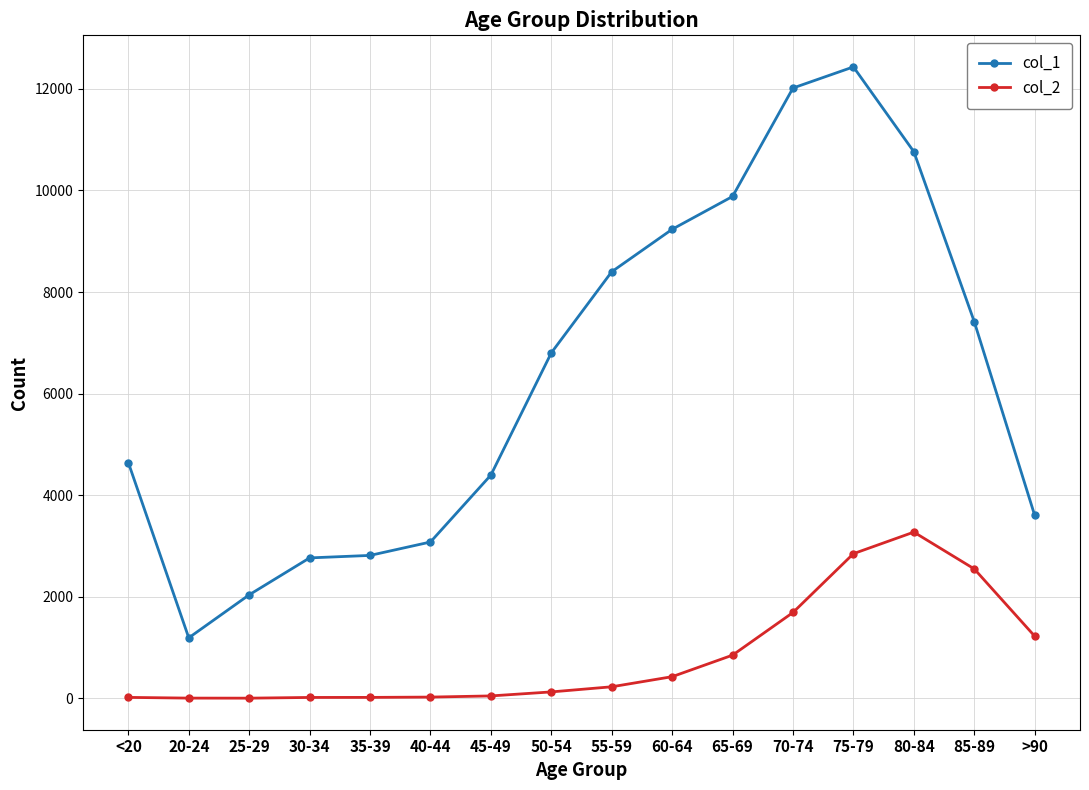

What is the label of the 8th point from the right?

55-59